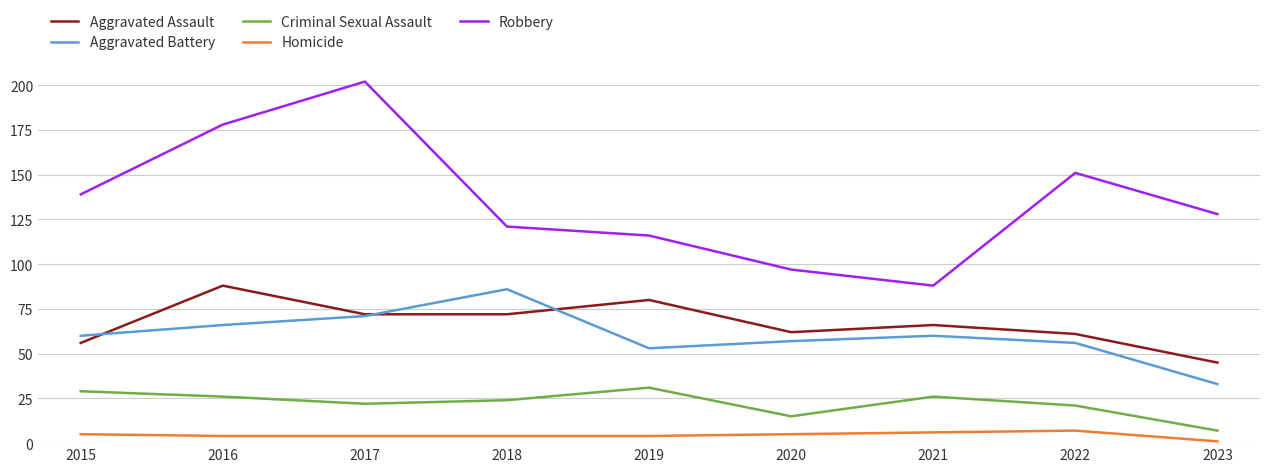

Reading left to right, extract all data points from this chart.

Aggravated Assault: 56	88	72	72	80	62	66	61	45
Aggravated Battery: 60	66	71	86	53	57	60	56	33
Criminal Sexual Assault: 29	26	22	24	31	15	26	21	7
Homicide: 5	4	4	4	4	5	6	7	1
Robbery: 139	178	202	121	116	97	88	151	128